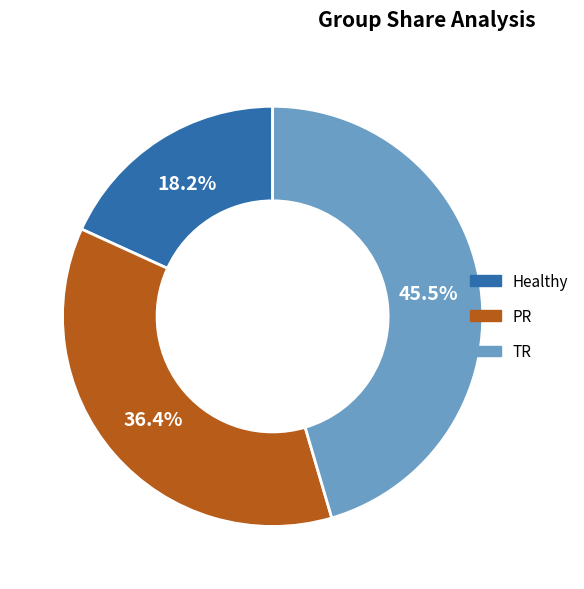

To the nearest percent, what is the difference between the PR and Healthy slice percentages?

18%